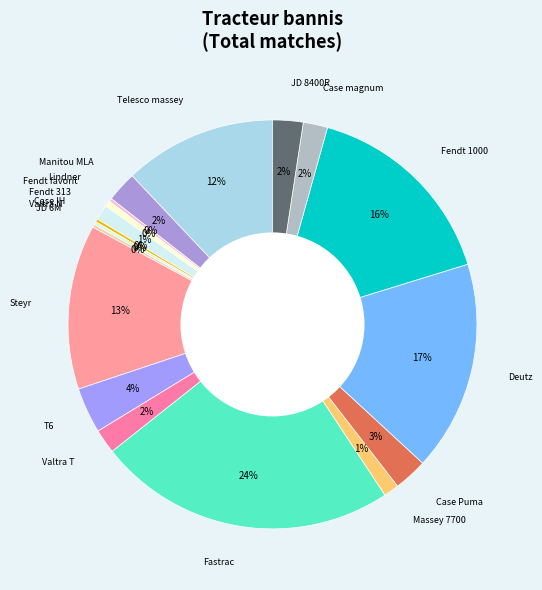

What percentage is the Fastrac slice, to the nearest percent?

24%